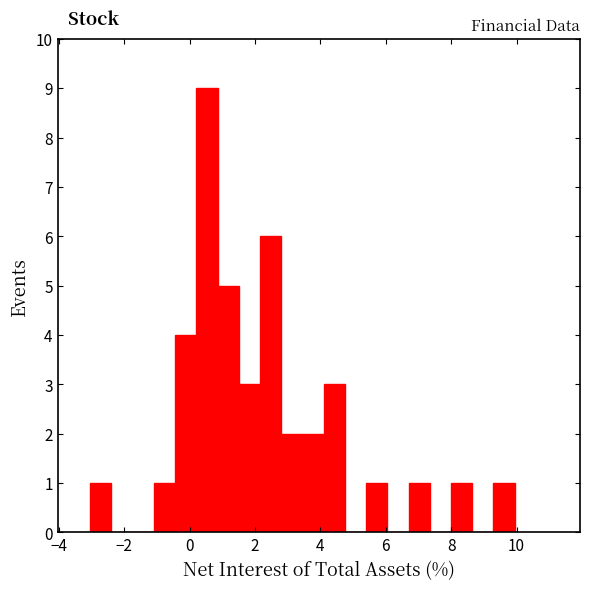

Read against the x-axis, roughly where is the centre of the tallest bar?

0.6